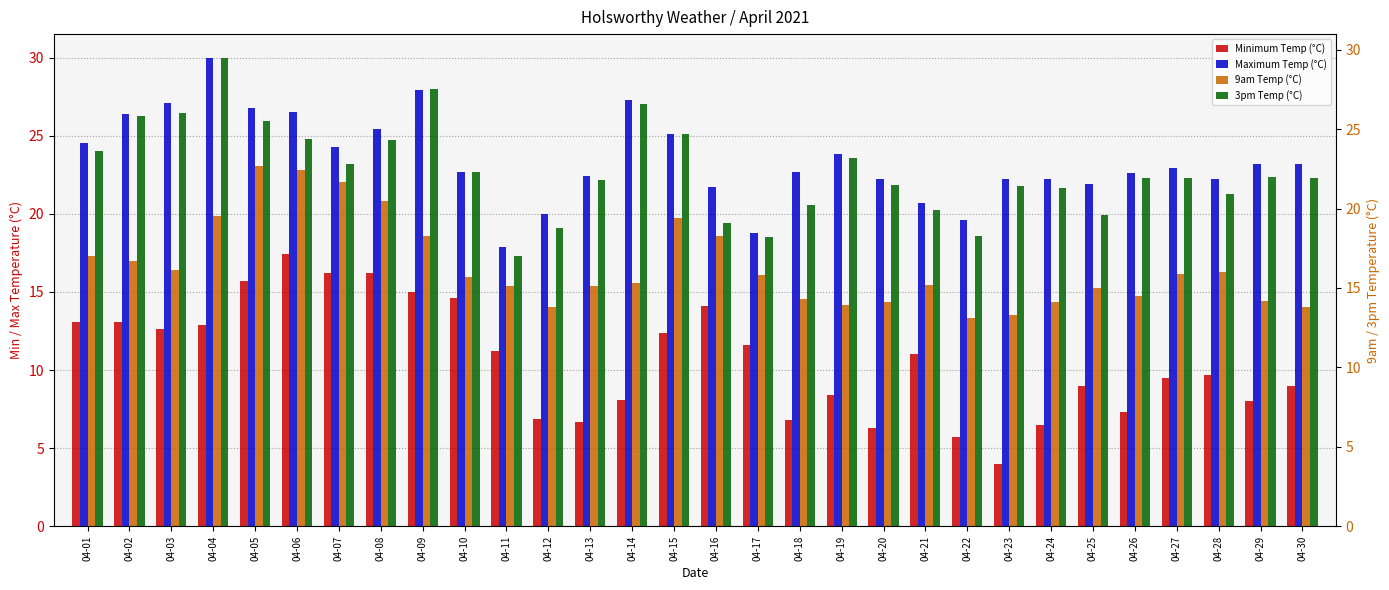

The 3pm Temp (°C) series shows 18.8 at 04-12. True or false?

True